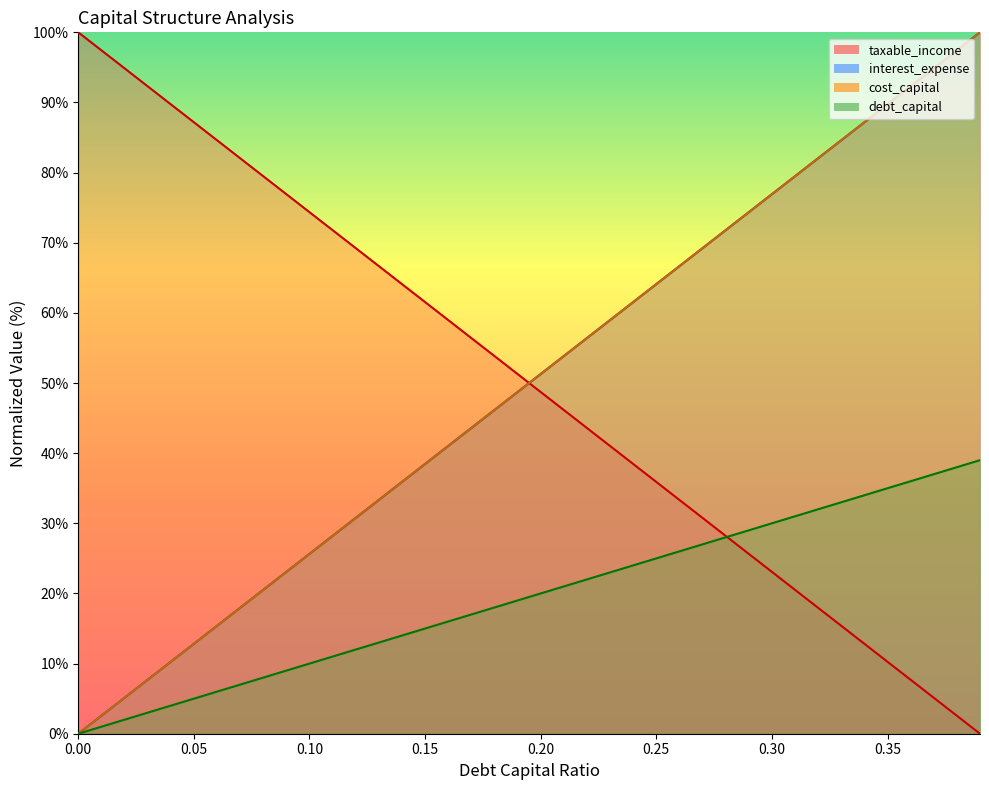

Reading left to right, list all the values displayed in this chart.

debt_capital: 0.0=100.0	0.01=97.4	0.02=94.9	0.03=92.3	0.04=89.7	0.05=87.2	0.06=84.6	0.07=82.1	0.08=79.5	0.09=76.9	0.1=74.4	0.11=71.8	0.12=69.2	0.13=66.7	0.14=64.1	0.15=61.5	0.16=59.0	0.17=56.4	0.18=53.8	0.19=51.3	0.2=48.7	0.21=46.2	0.22=43.6	0.23=41.0	0.24=38.5	0.25=35.9	0.26=33.3	0.27=30.8	0.28=28.2	0.29=25.6	0.3=23.1	0.31=20.5	0.32=17.9	0.33=15.4	0.34=12.8	0.35=10.3	0.36=7.7	0.37=5.1	0.38=2.6	0.39=0.0
cost_capital: 0.0=0.0	0.01=2.6	0.02=5.1	0.03=7.7	0.04=10.3	0.05=12.8	0.06=15.4	0.07=17.9	0.08=20.5	0.09=23.1	0.1=25.6	0.11=28.2	0.12=30.8	0.13=33.3	0.14=35.9	0.15=38.5	0.16=41.0	0.17=43.6	0.18=46.2	0.19=48.7	0.2=51.3	0.21=53.8	0.22=56.4	0.23=59.0	0.24=61.5	0.25=64.1	0.26=66.7	0.27=69.2	0.28=71.8	0.29=74.4	0.3=76.9	0.31=79.5	0.32=82.1	0.33=84.6	0.34=87.2	0.35=89.7	0.36=92.3	0.37=94.9	0.38=97.4	0.39=100.0
interest_expense: 0.0=0.0	0.01=2.6	0.02=5.1	0.03=7.7	0.04=10.3	0.05=12.8	0.06=15.4	0.07=17.9	0.08=20.5	0.09=23.1	0.1=25.6	0.11=28.2	0.12=30.8	0.13=33.3	0.14=35.9	0.15=38.5	0.16=41.0	0.17=43.6	0.18=46.2	0.19=48.7	0.2=51.3	0.21=53.8	0.22=56.4	0.23=59.0	0.24=61.5	0.25=64.1	0.26=66.7	0.27=69.2	0.28=71.8	0.29=74.4	0.3=76.9	0.31=79.5	0.32=82.1	0.33=84.6	0.34=87.2	0.35=89.7	0.36=92.3	0.37=94.9	0.38=97.4	0.39=100.0
taxable_income: 0.0=0.0	0.01=1.0	0.02=2.0	0.03=3.0	0.04=4.0	0.05=5.0	0.06=6.0	0.07=7.0	0.08=8.0	0.09=9.0	0.1=10.0	0.11=11.0	0.12=12.0	0.13=13.0	0.14=14.0	0.15=15.0	0.16=16.0	0.17=17.0	0.18=18.0	0.19=19.0	0.2=20.0	0.21=21.0	0.22=22.0	0.23=23.0	0.24=24.0	0.25=25.0	0.26=26.0	0.27=27.0	0.28=28.0	0.29=29.0	0.3=30.0	0.31=31.0	0.32=32.0	0.33=33.0	0.34=34.0	0.35=35.0	0.36=36.0	0.37=37.0	0.38=38.0	0.39=39.0